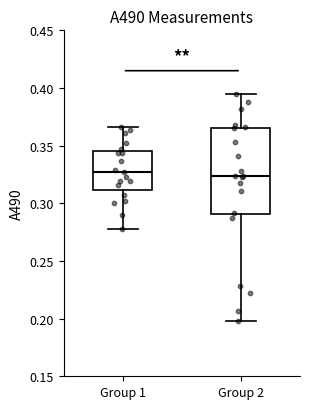

Comparing the boxes themselves (not the whiskers), which one is the tallest?

Group 2